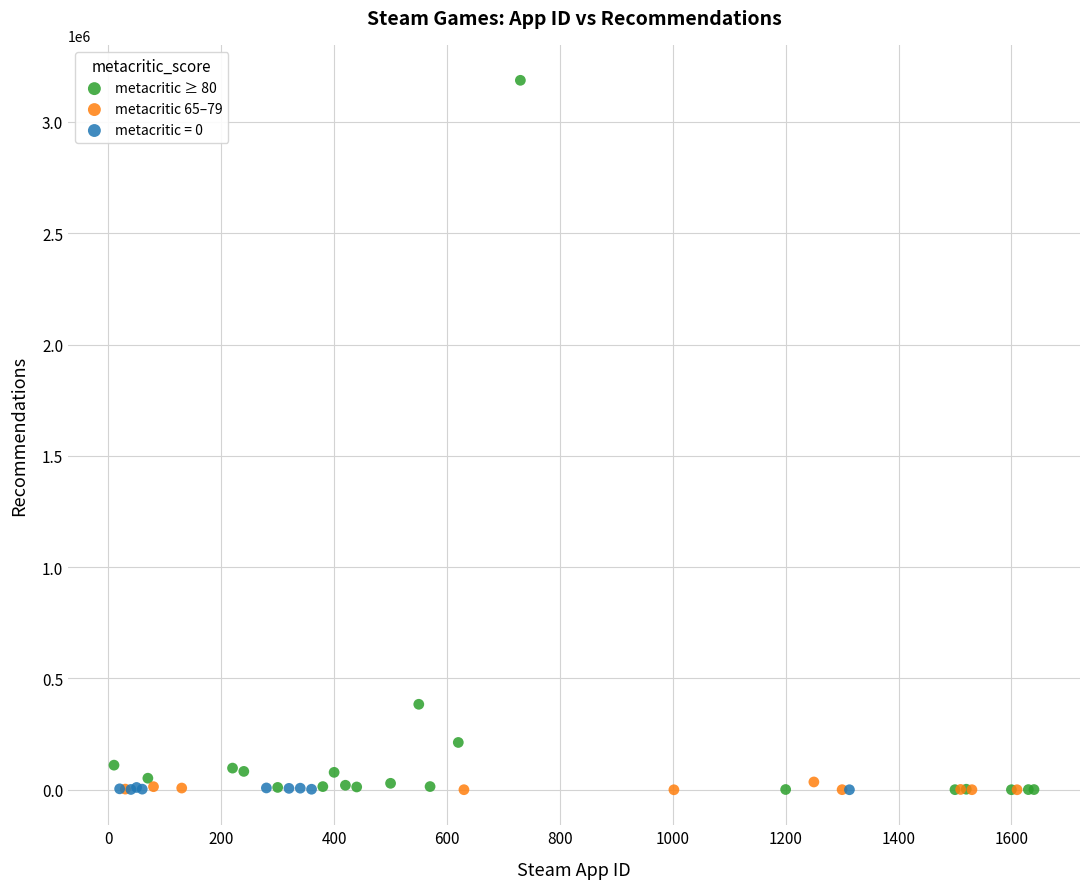

Which series contains the highest Y value?

metacritic ≥ 80